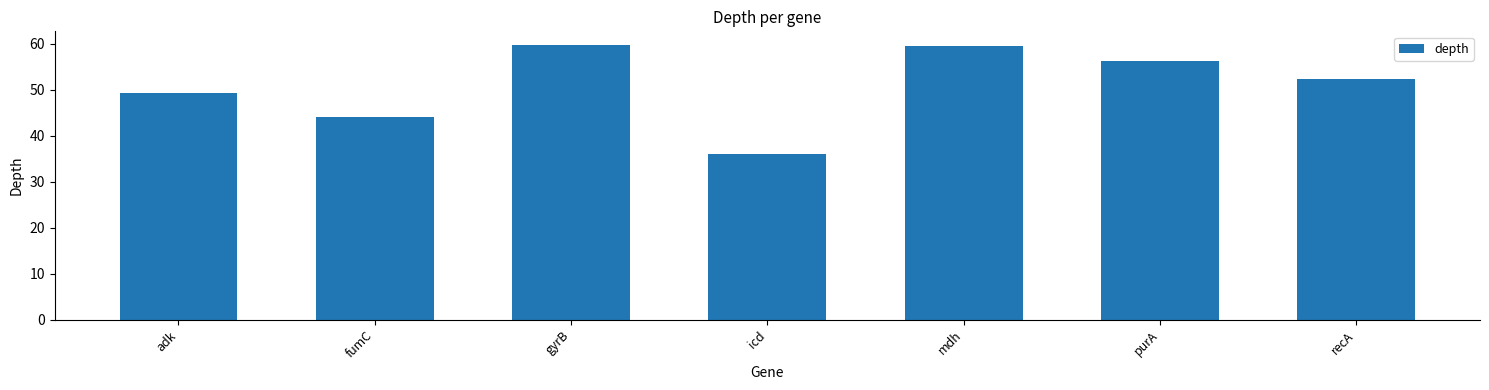

Reading left to right, transcribe all the data shown in this chart.

adk=49.2	fumC=44.1	gyrB=59.7	icd=36.1	mdh=59.4	purA=56.2	recA=52.3